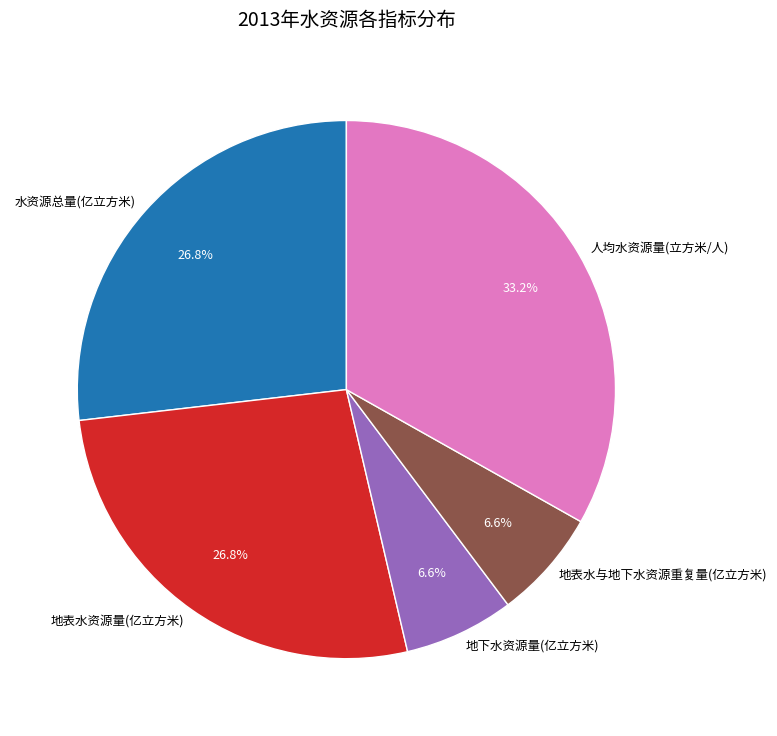

Which slice is the largest?

人均水资源量(立方米/人)